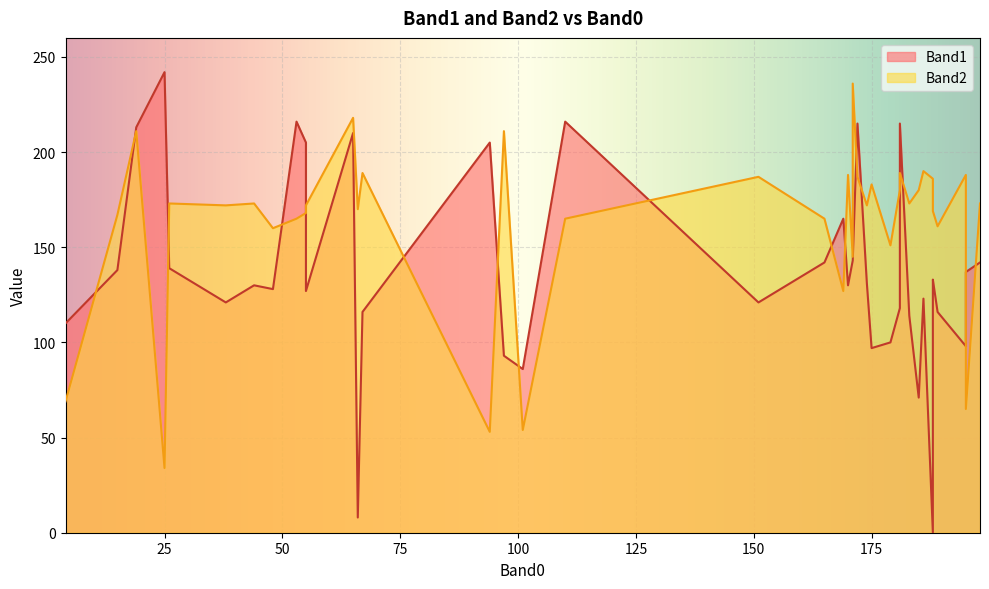

What is the sum of the Band2 values at 110 and 65?

383